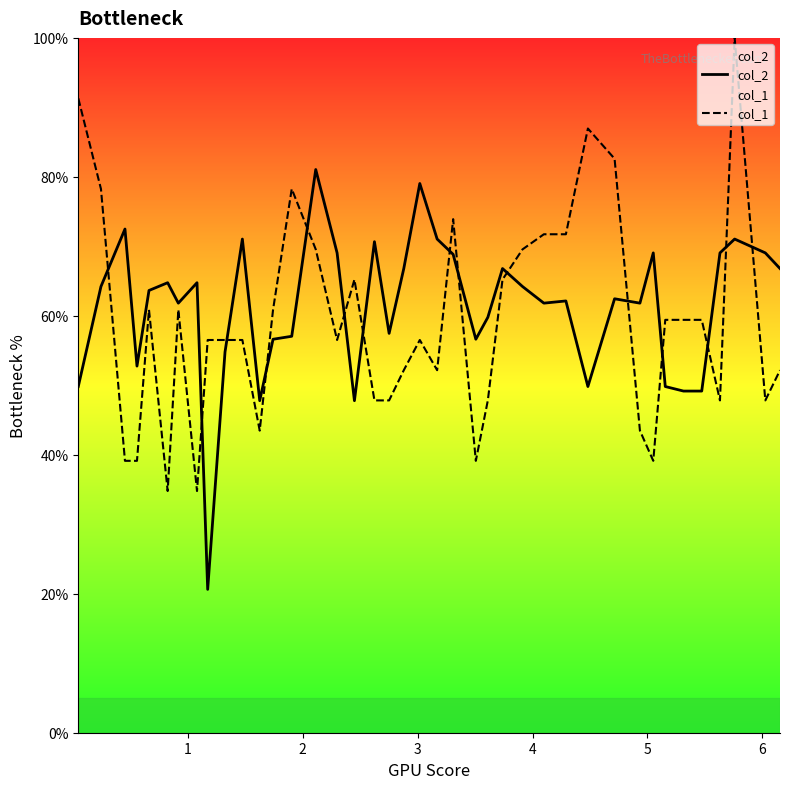

Count the number of data series in this chart.

2